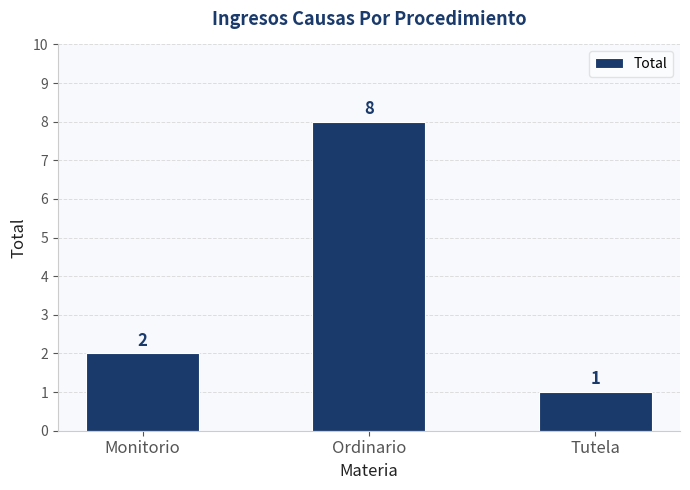

Rank the categories by value from lowest to highest.

Tutela, Monitorio, Ordinario